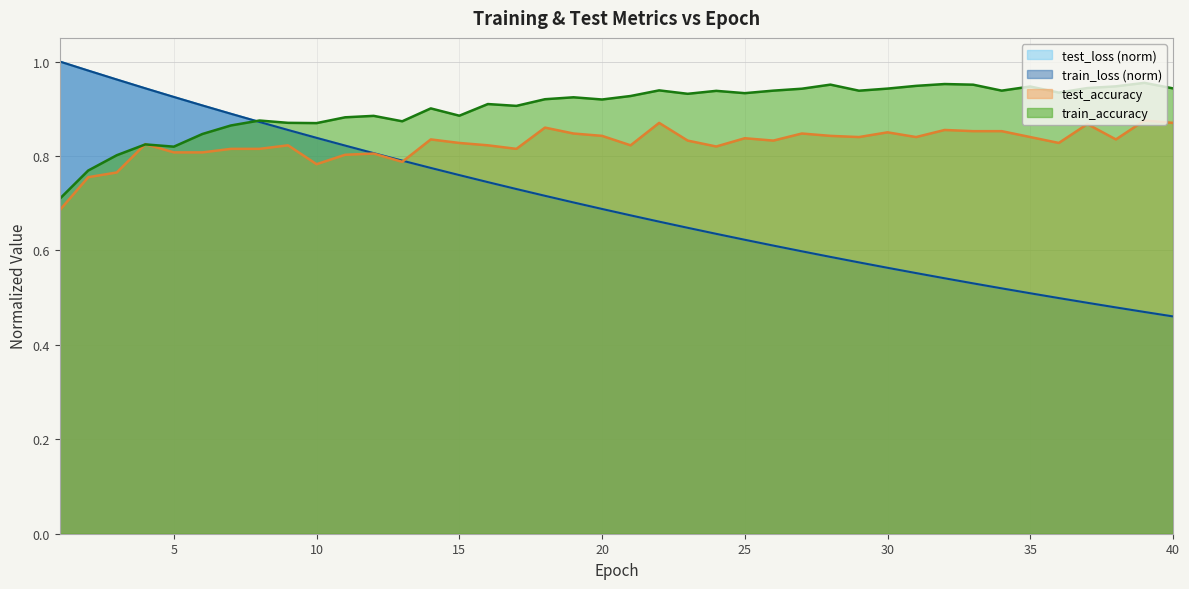

True or false: train_accuracy has more than 2 interior local peaks.

True